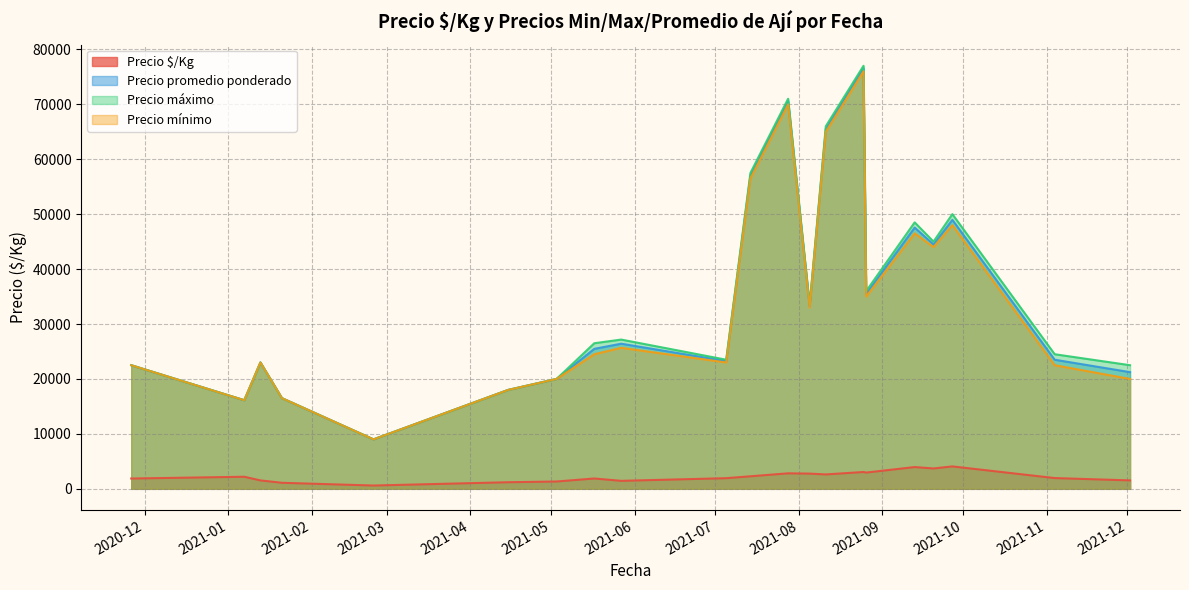

Which series changed the most between 2021-01-21 and 2021-11-04?

Precio máximo